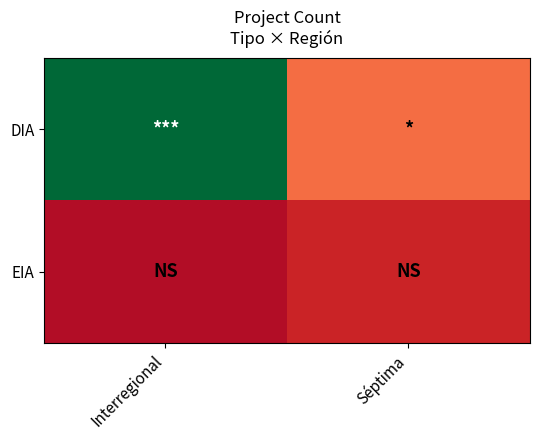

At which category does the chart reach its minimum across all series?

Interregional